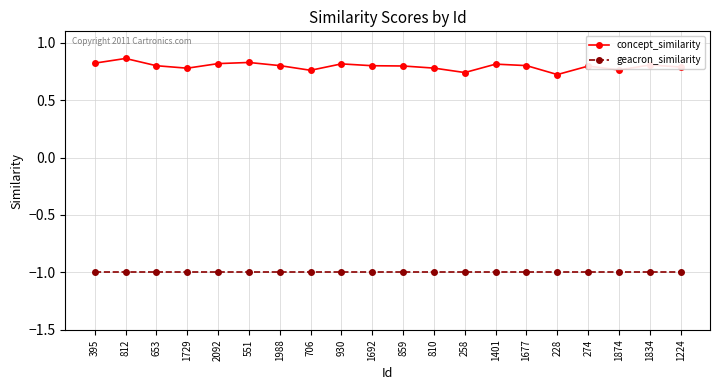

True or false: concept_similarity has more than 1 interior local peaks.

True